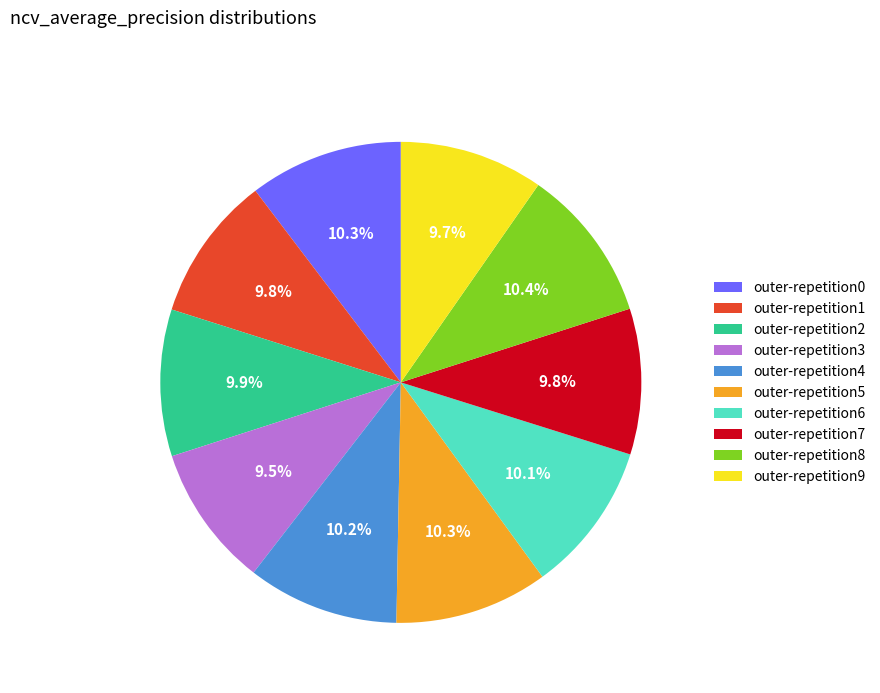

What percentage is NOT represented by outer-repetition1?

90.2%